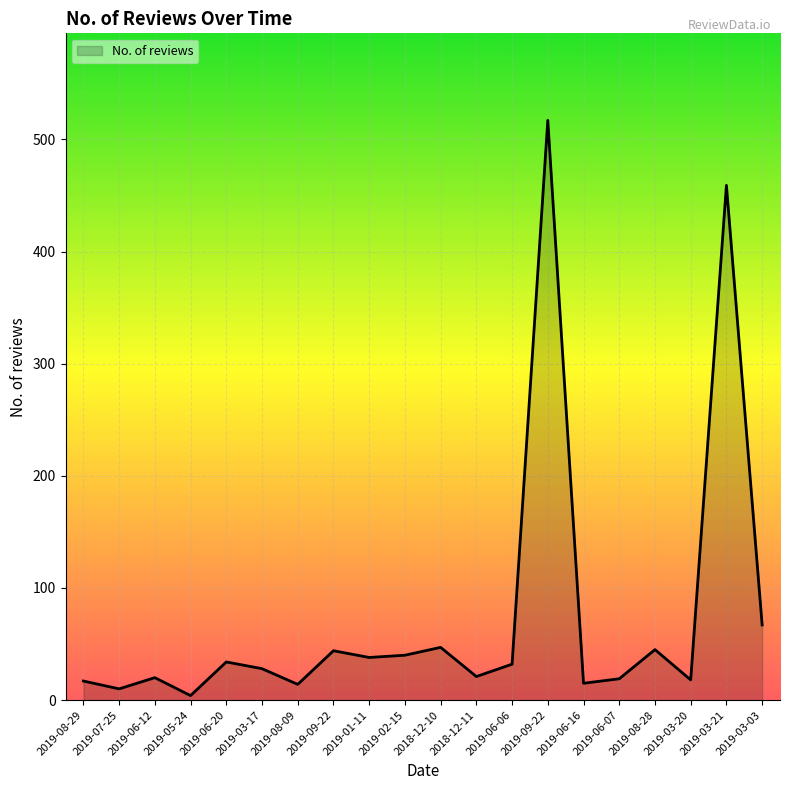

What is the difference between the maximum and minimum values?

513